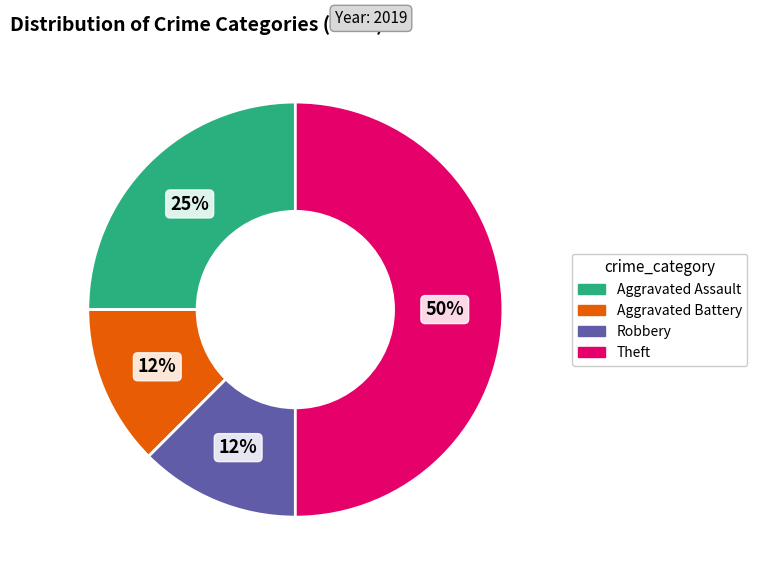

To the nearest percent, what percentage of the pie is Aggravated Assault?

25%